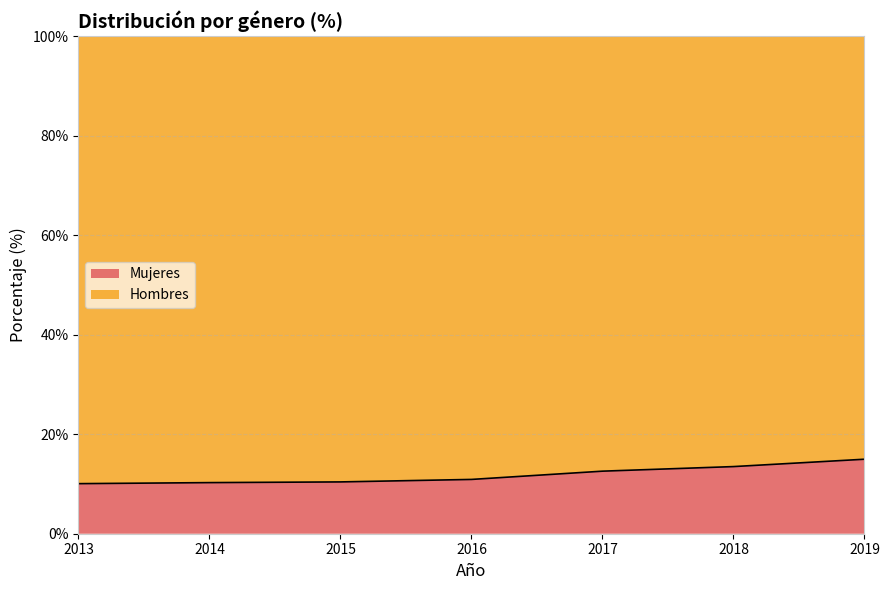

What is the ratio of the value at 2013 to the value at 2019?

0.7